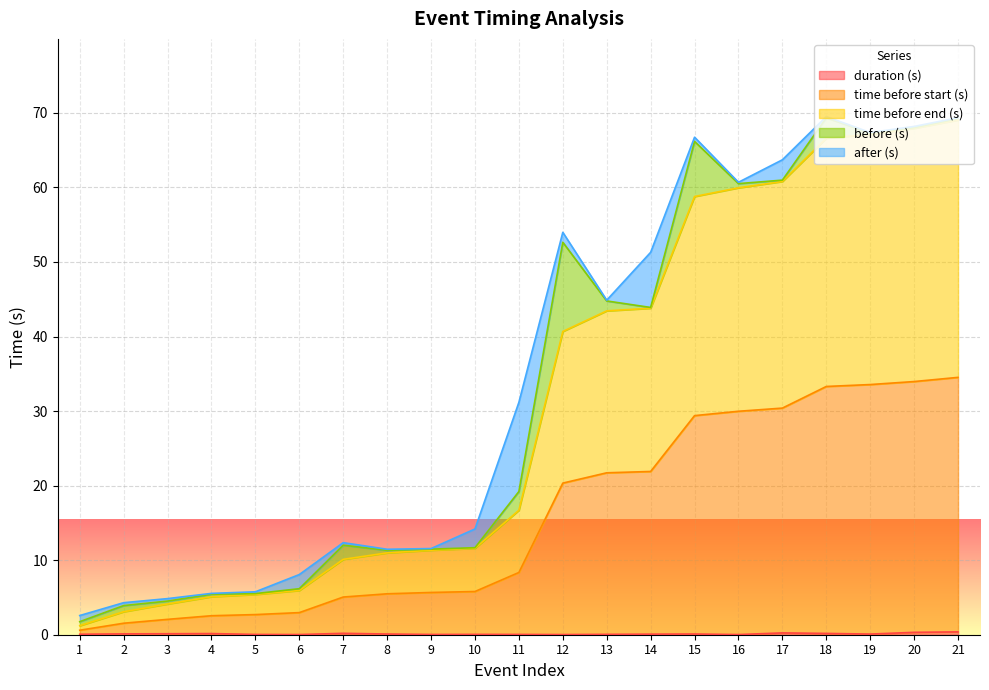

At which label does duration (s) reach its minimum?

16